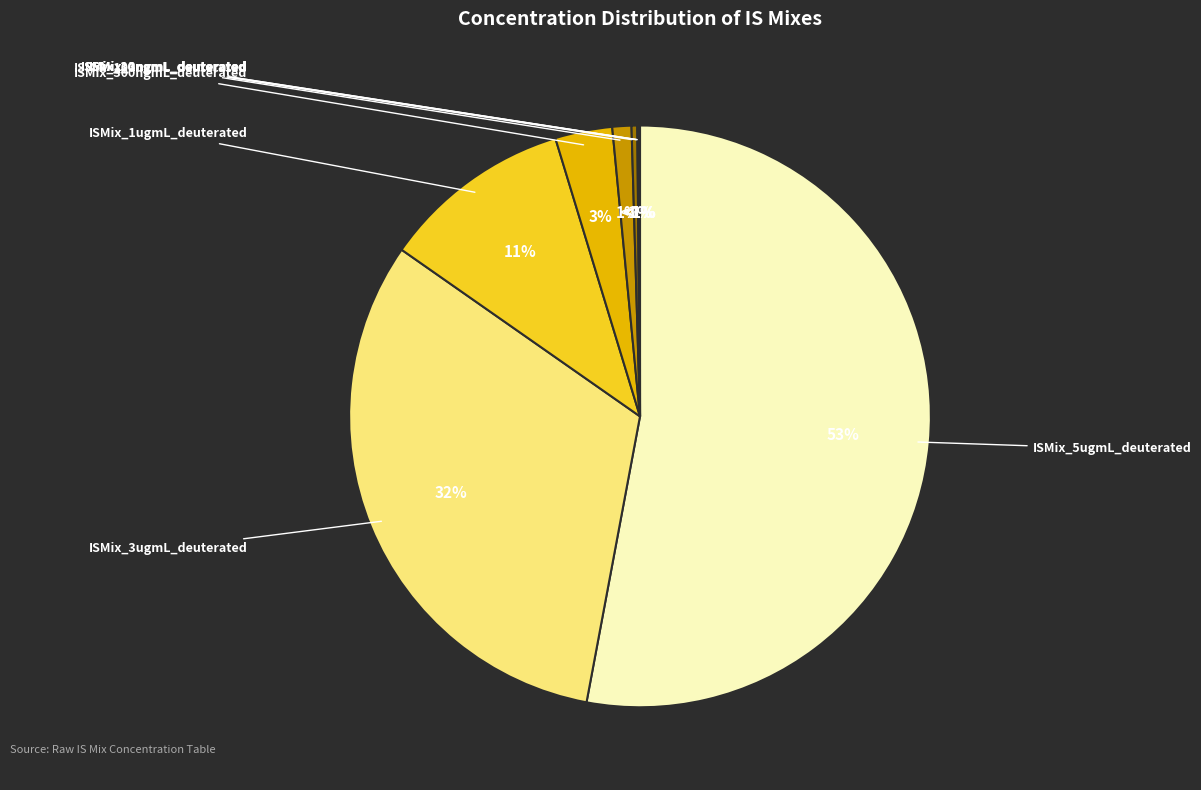

Combined, do ISMix_3ugmL_deuterated and ISMix_3ngmL_deuterated account for over 50%?

No